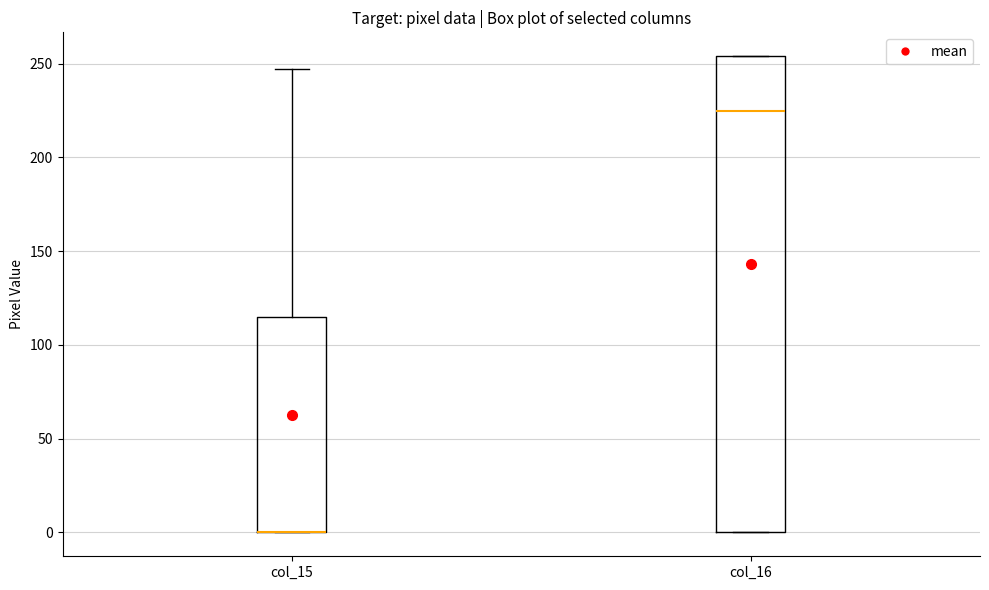

Where does the upper whisker of the box for col_15 end on the y-axis? The values are not printed on the chart, so give them approximately, as read against the axis.

245